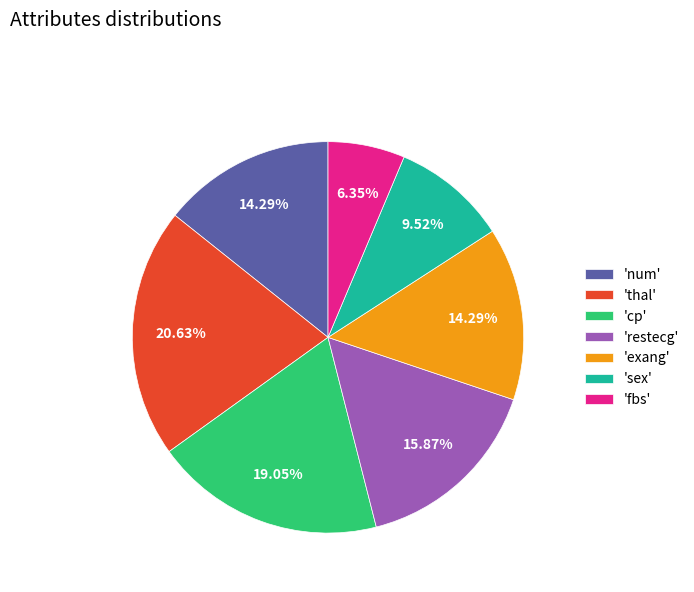

Does any single category account for the majority?

No